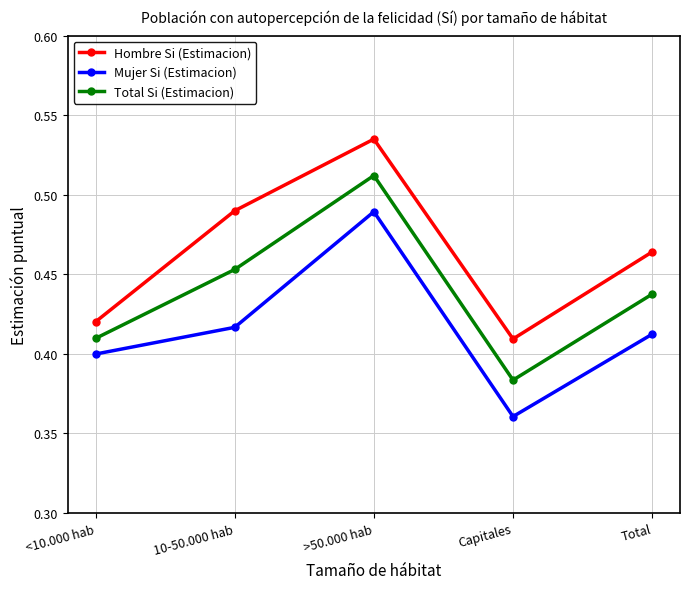

Is this an area chart (filled region under the line)?

No